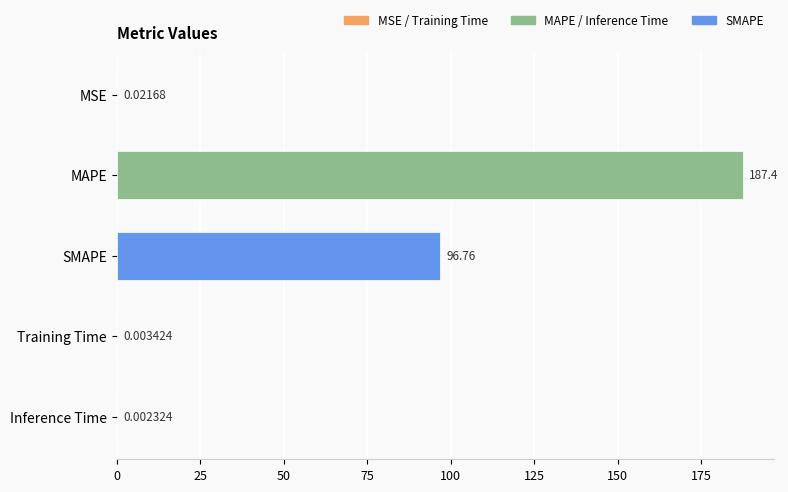

Where is the data nearest to the value 93?

SMAPE